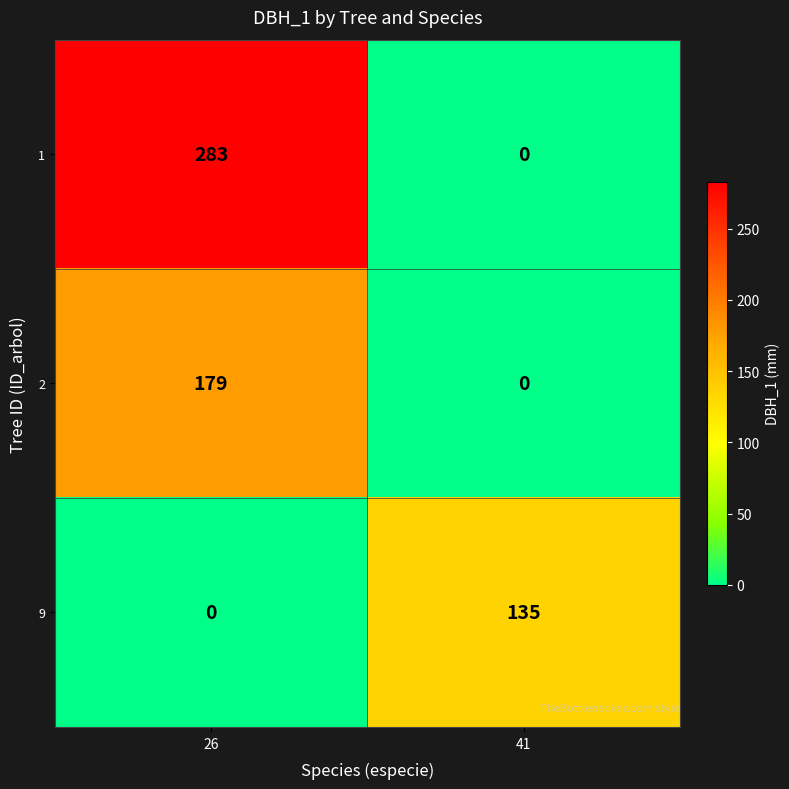

List the series in order of their overall mean, highest first.

1, 2, 9